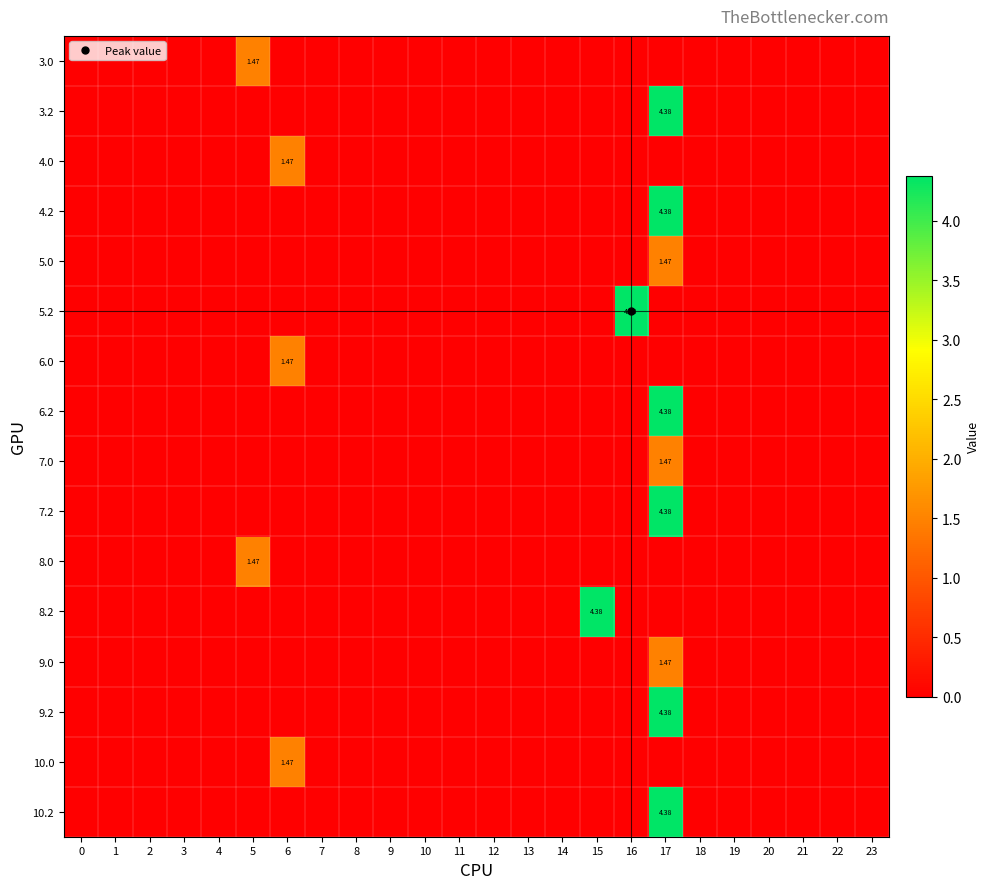

Count the number of data series in this chart.

16